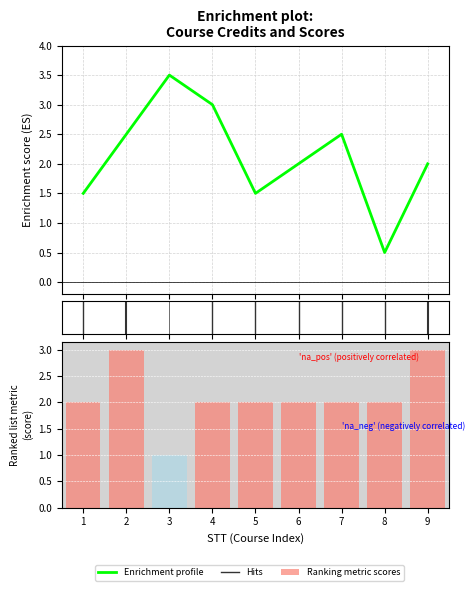

How many values are between 1 and 2?

4